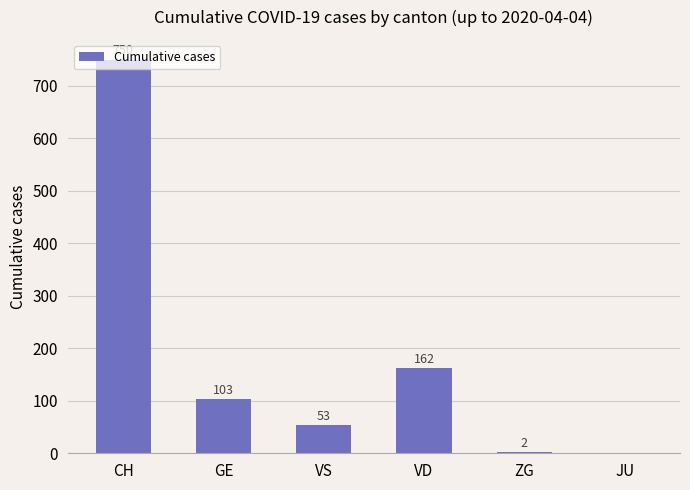

Does the chart contain stacked bars?

No